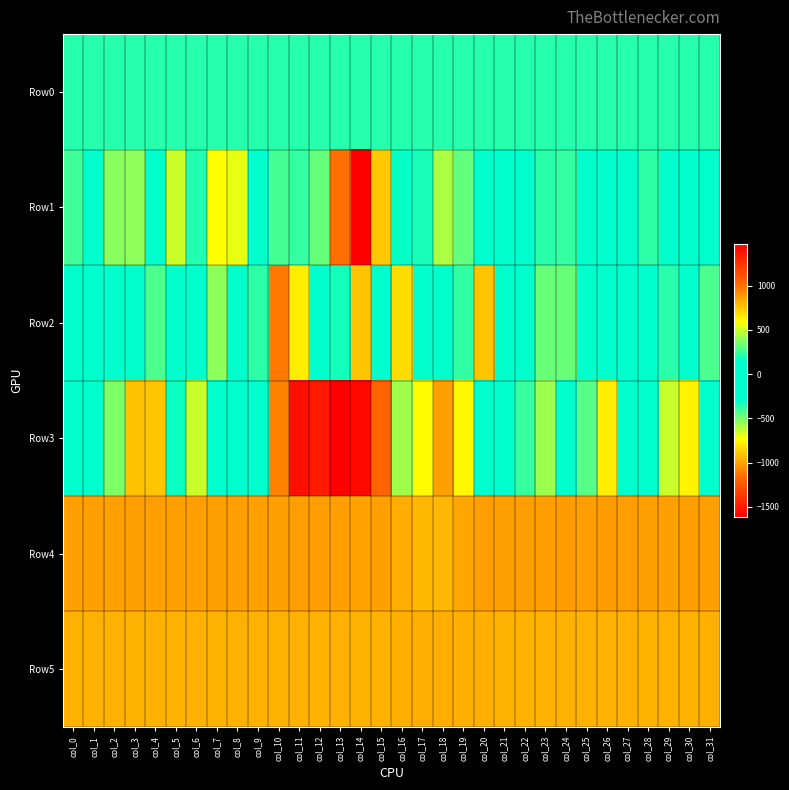

At which category is the sum across all series the highest?

col_11